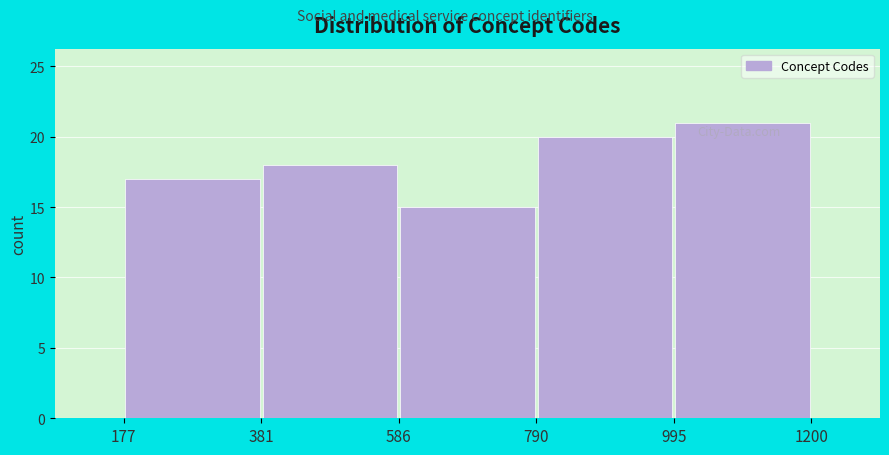

Over which range of the x-axis is the bar tallest?

995 to 1200